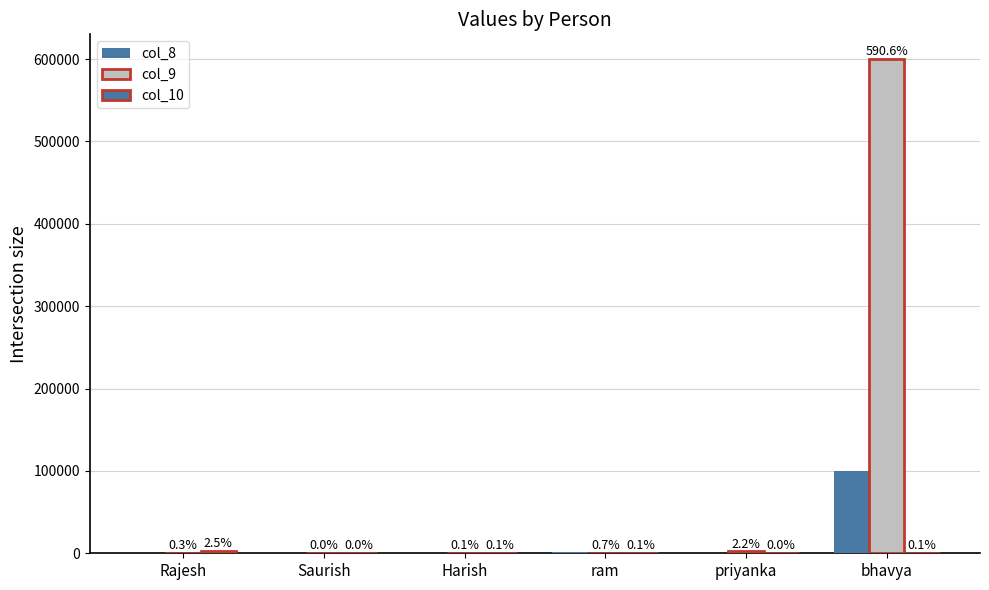

What is the label of the 2nd bar from the right?

priyanka